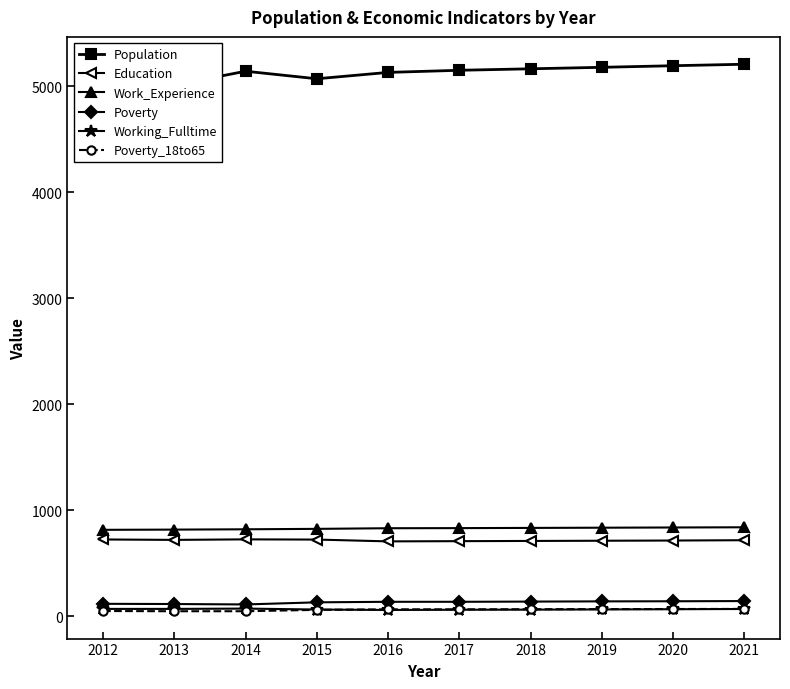

Between 2012 and 2018, which is larger?

2018